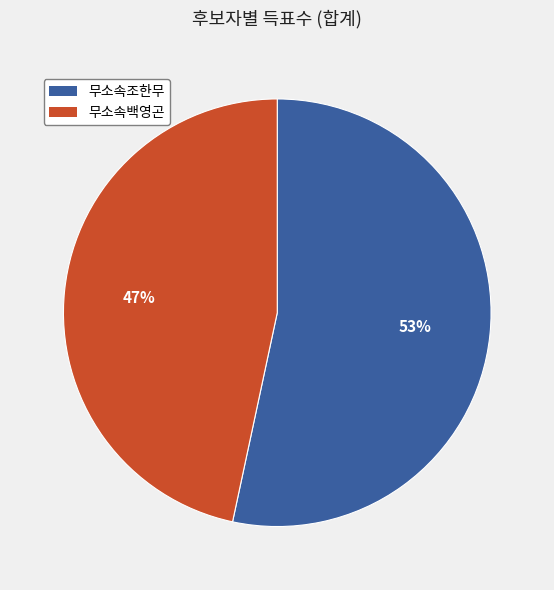

Which category has the smallest portion of the pie?

무소속백영곤